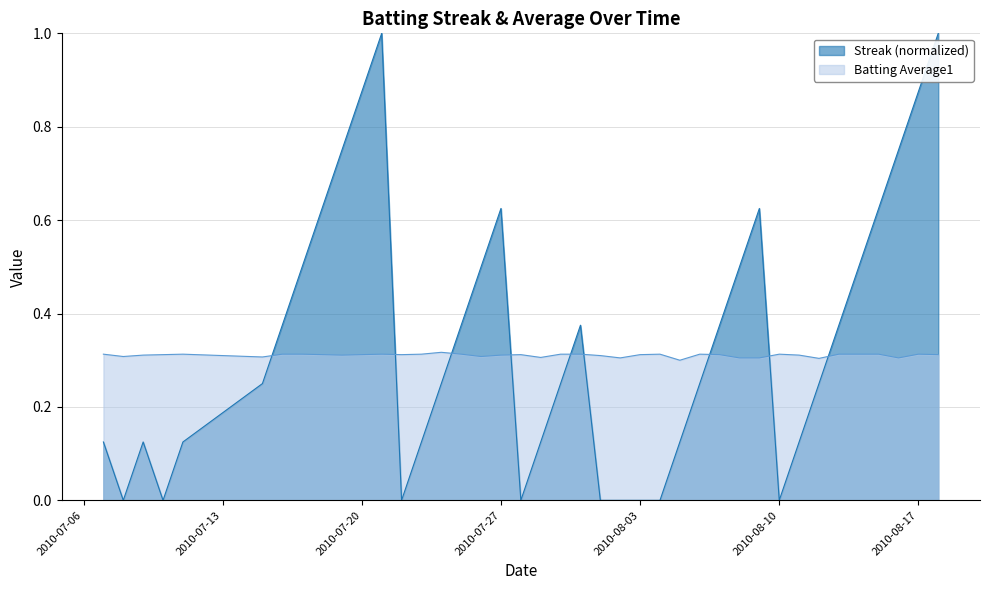

What is the difference between the highest and lowest values at 2010-07-10?

0.3